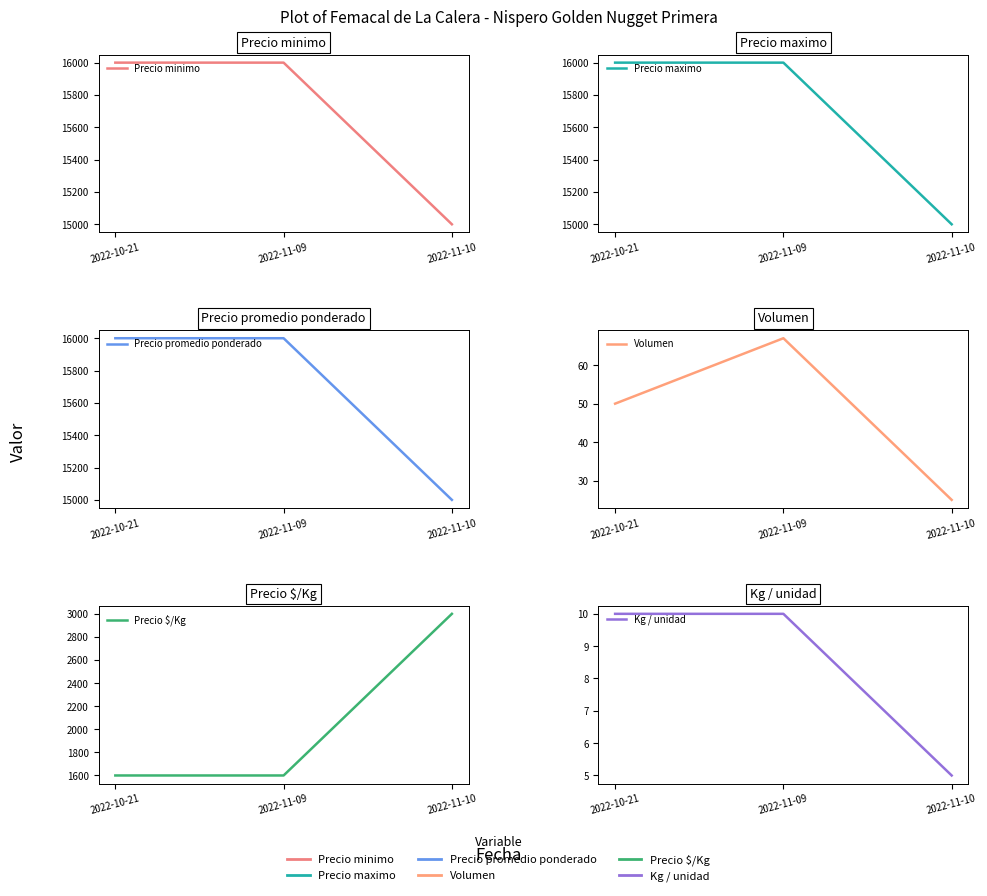

What are all the series names shown in the legend?

Precio minimo, Precio maximo, Precio promedio ponderado, Volumen, Precio $/Kg, Kg / unidad